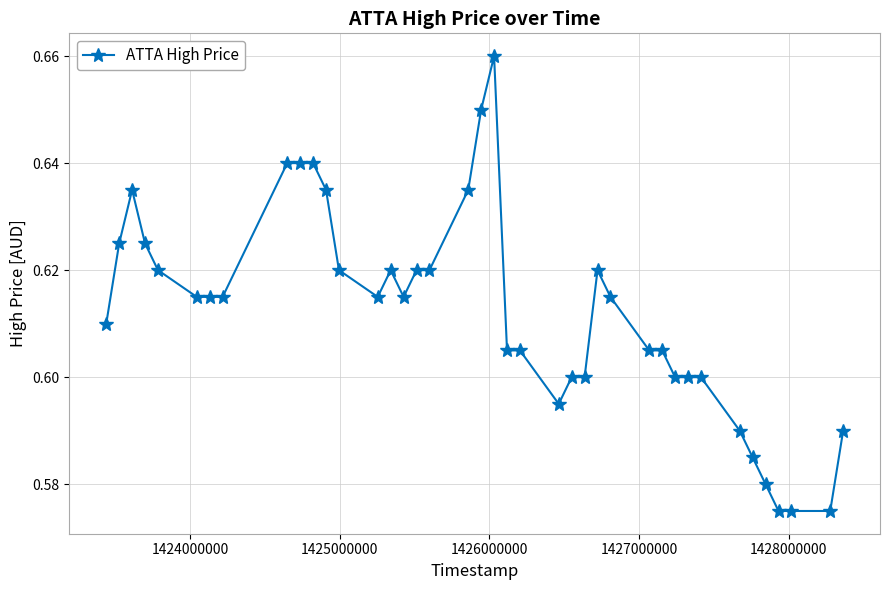

How many values are between 0 and 1?

40